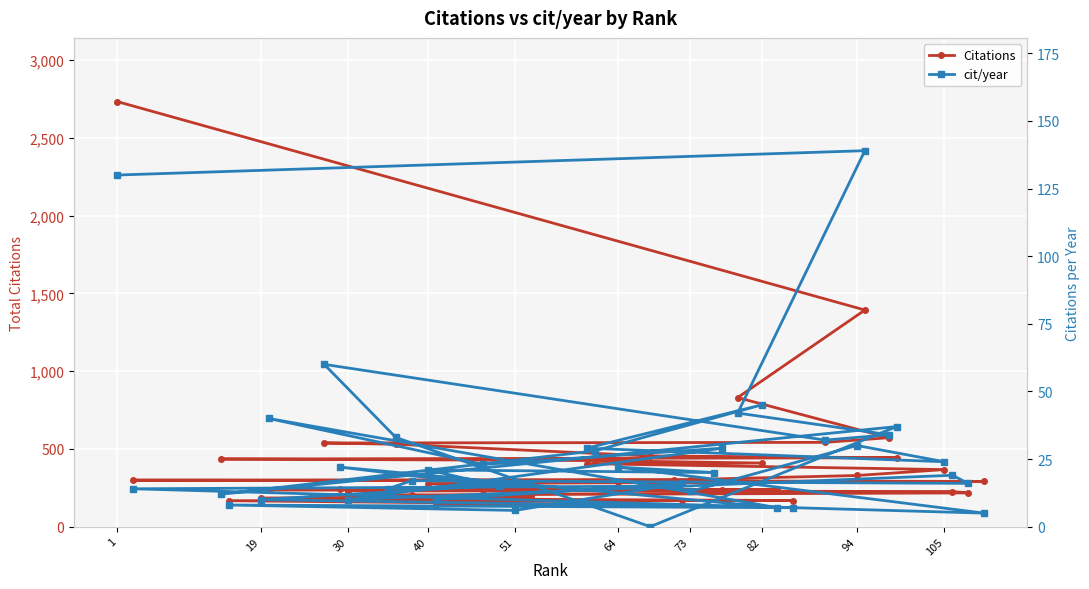

Reading left to right, extract all data points from this chart.

Citations: 2733	1393	830	572	542	538	530	455	443	435	425	409	405	367	329	303	303	299	291	288	285	277	257	240	239	237	234	233	231	226	217	204	203	196	184	168	167	149	143	137
cit/year: 130	139	42	34	32	60	33	0	37	12	28	45	29	24	30	13	15	14	5	22	20	21	15	22	7	40	23	29	10	19	16	17	14	16	10	7	8	6	16	10